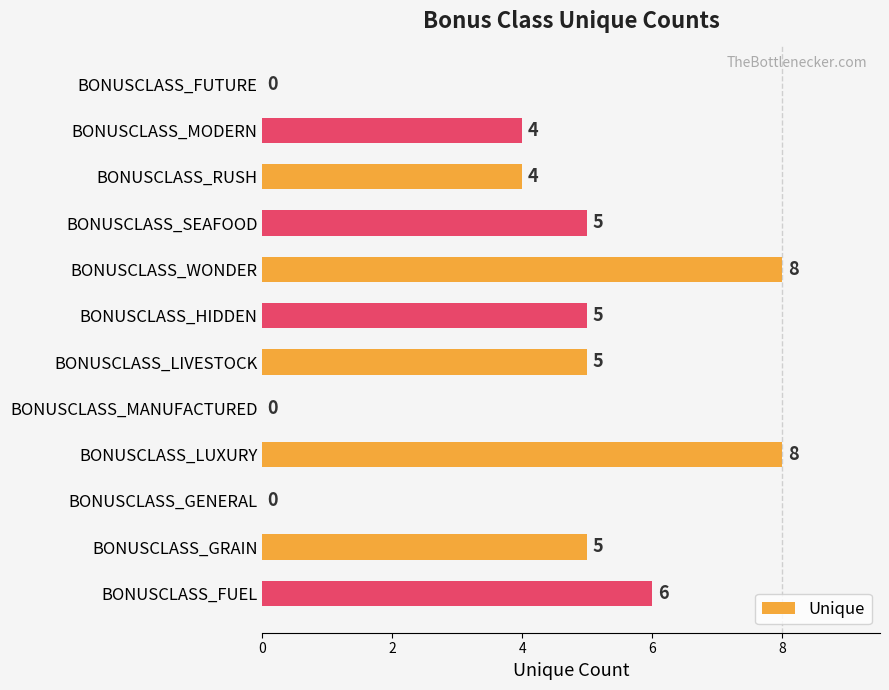

Between BONUSCLASS_WONDER and BONUSCLASS_MANUFACTURED, which is larger?

BONUSCLASS_WONDER